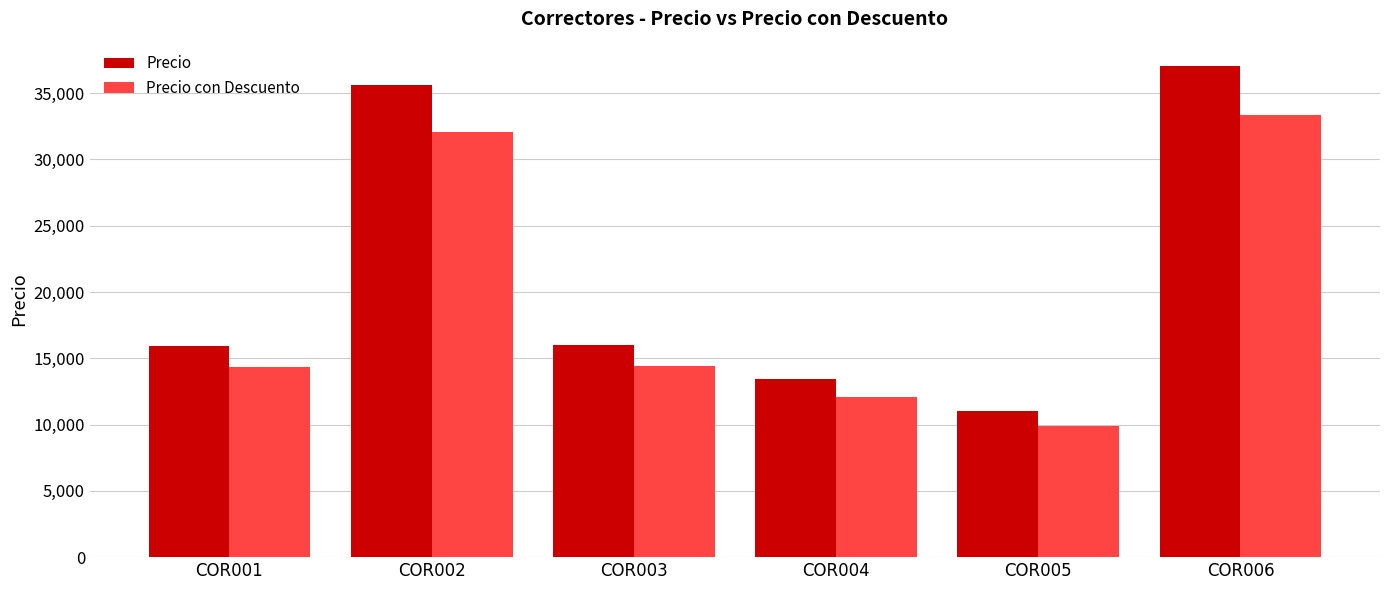

At which label does Precio reach its peak?

COR006